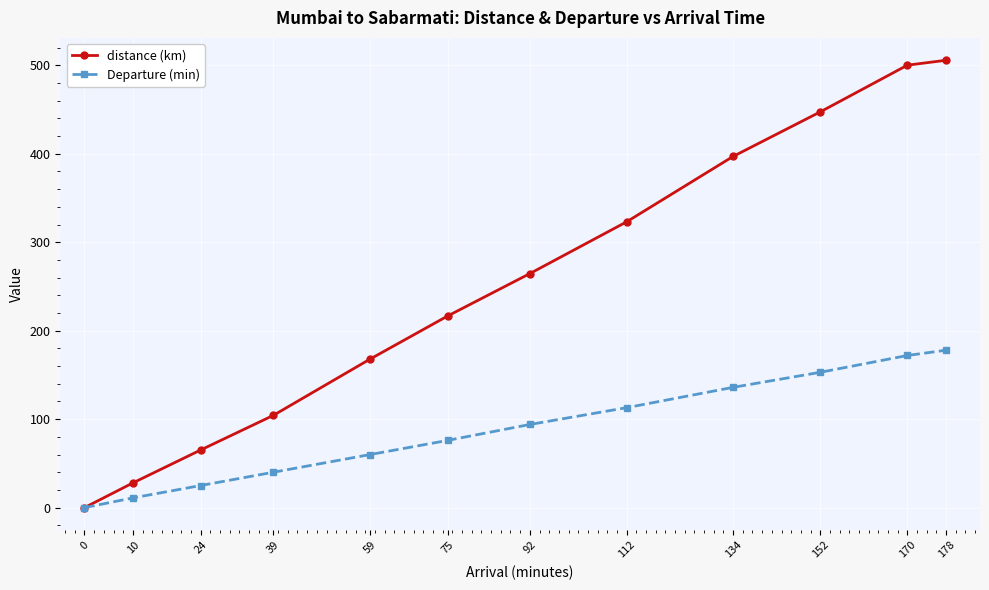

Which series changed the most between 75 and 92?

distance (km)